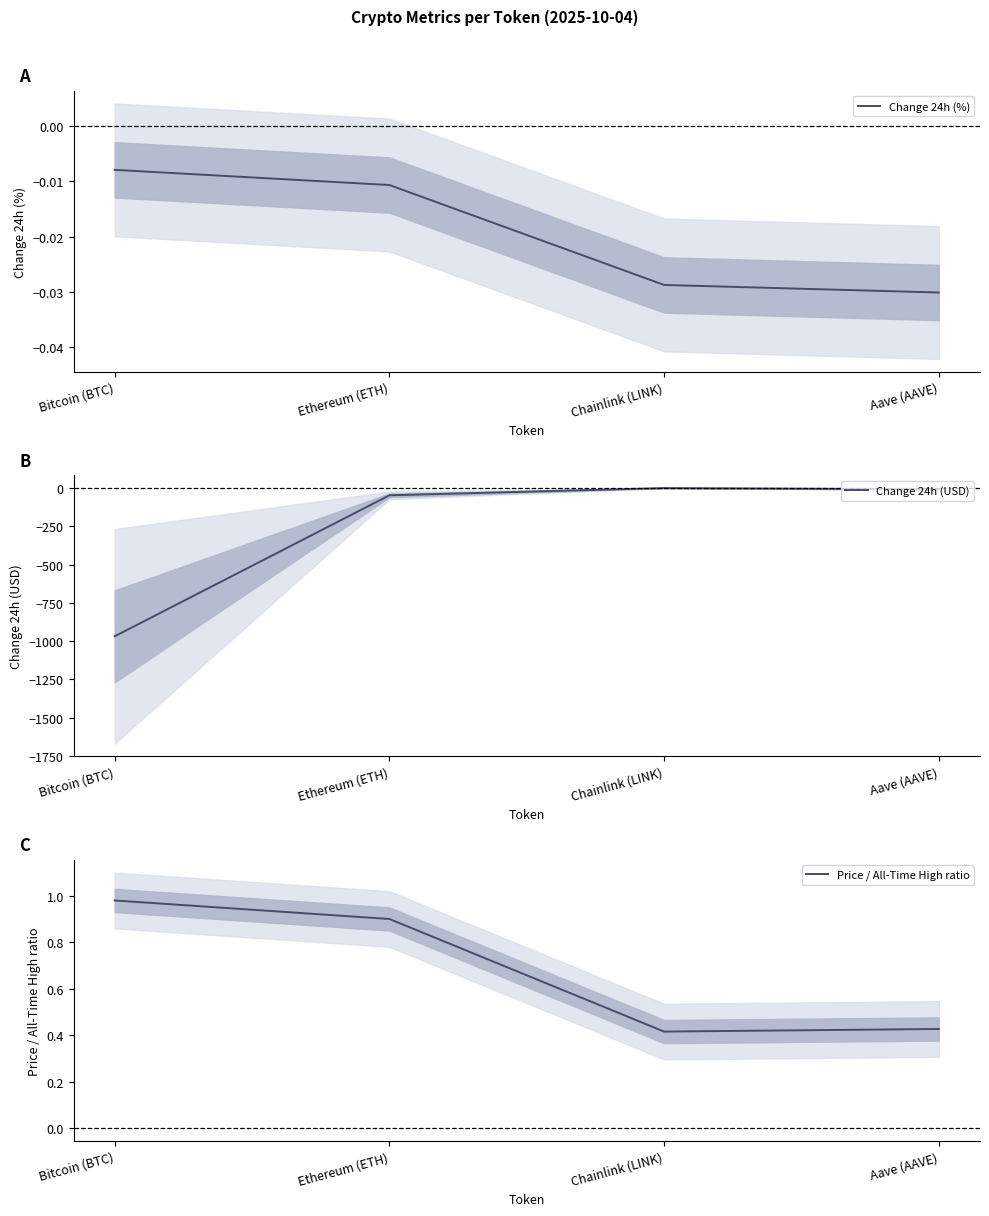

True or false: Change 24h (USD) has a value of -0.8 at Chainlink (LINK).

False